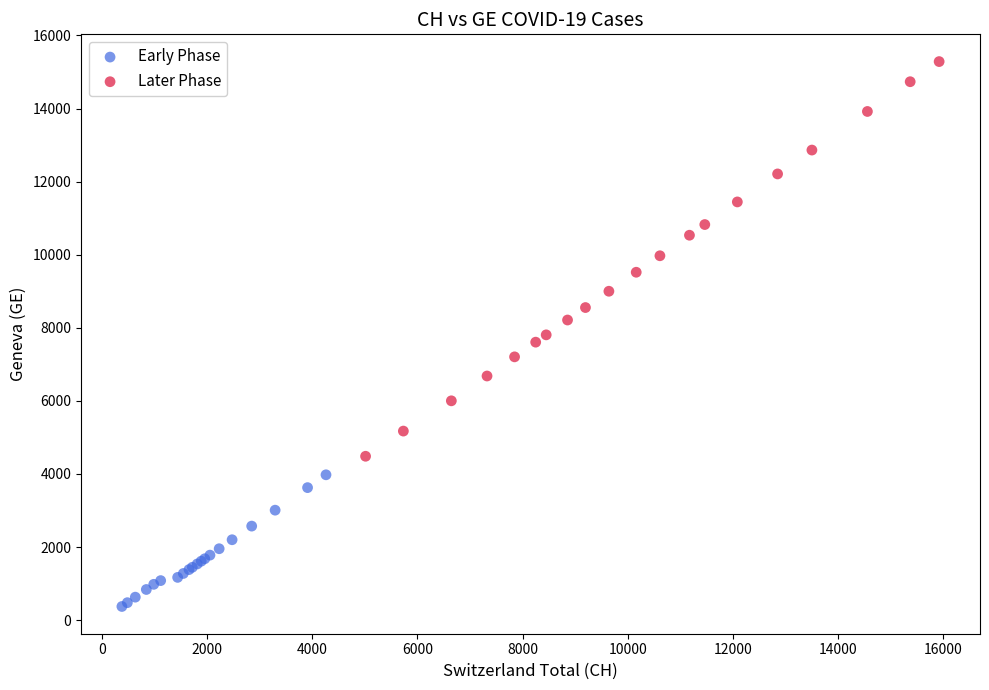

Which series reaches the maximum Y coordinate?

Later Phase